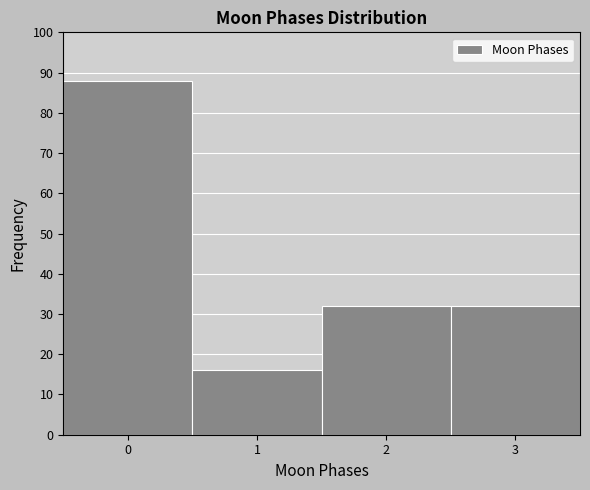

Reading left to right, list all the values displayed in this chart.

88	16	32	32